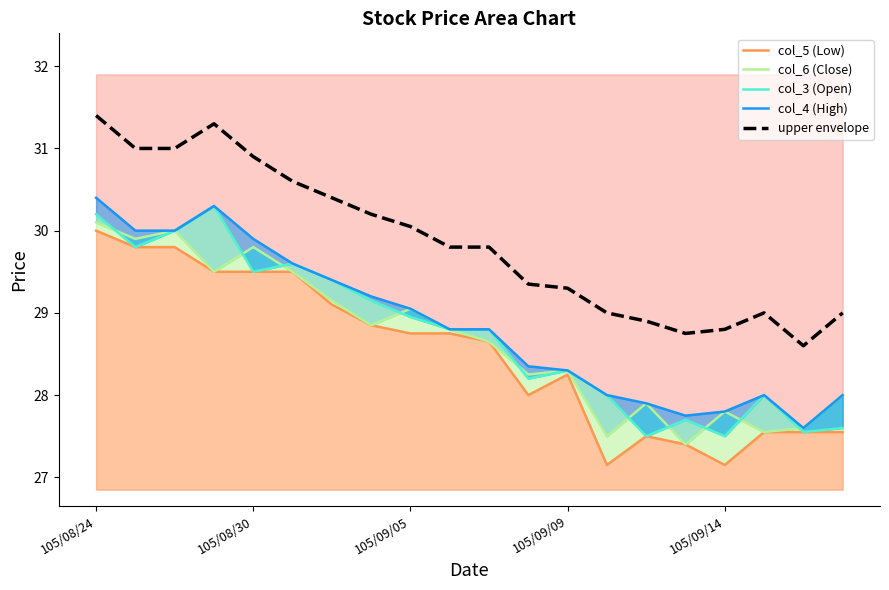

What is the greatest value displayed?

31.4